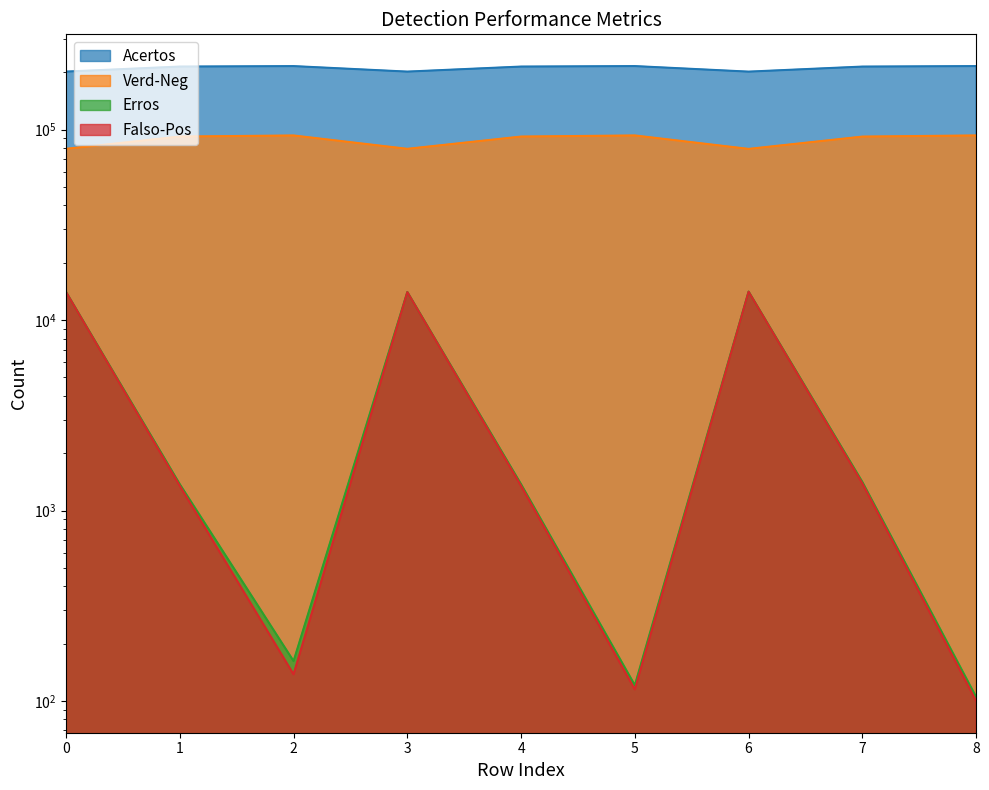

How many lines are shown in the chart?

4